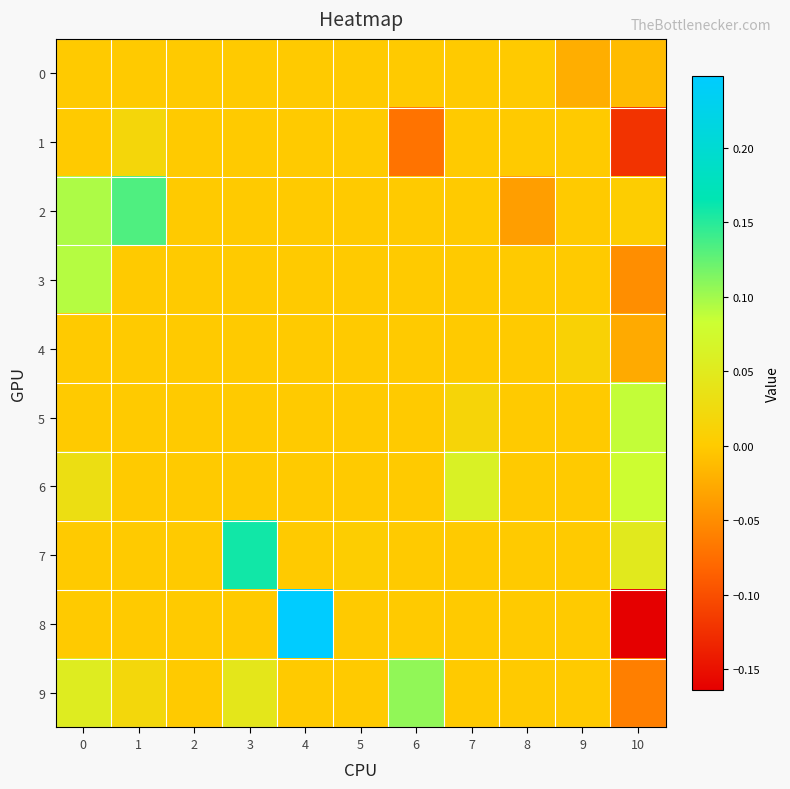

What is the difference between the highest and lowest values at 3?

0.2